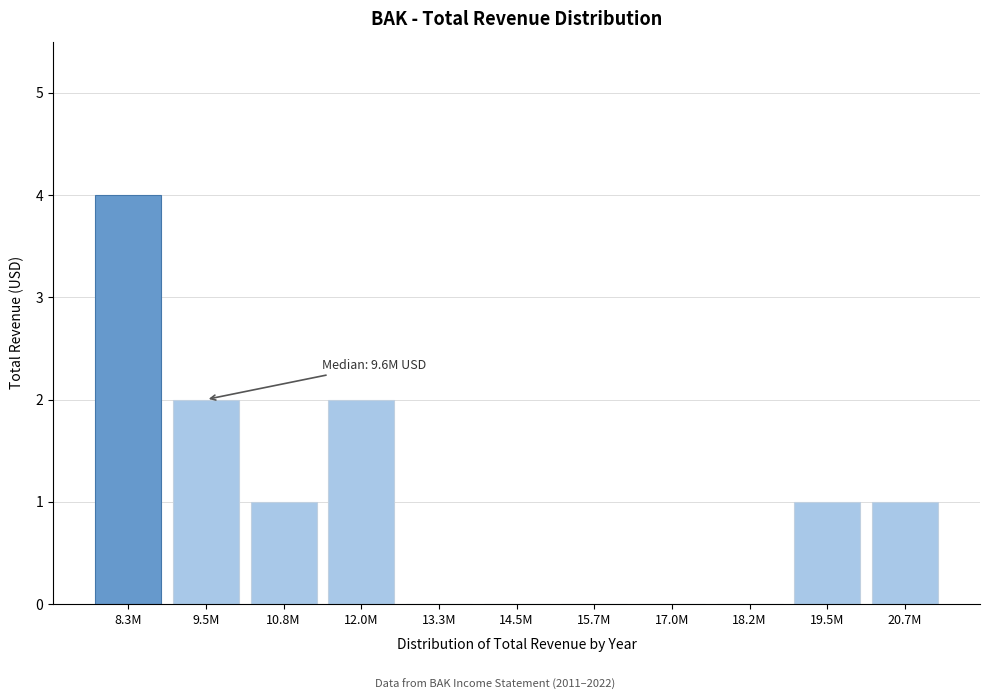

Reading left to right, list all the values displayed in this chart.

8.3M=4	9.5M=2	10.8M=1	12.0M=2	13.3M=0	14.5M=0	15.7M=0	17.0M=0	18.2M=0	19.5M=1	20.7M=1